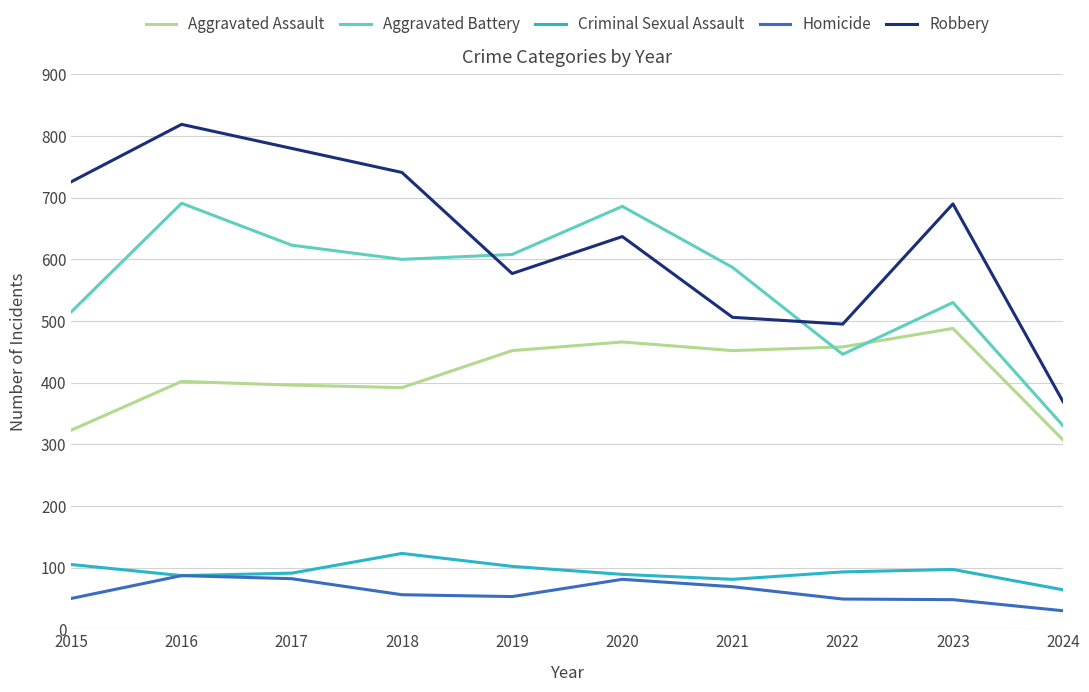

True or false: Aggravated Assault and Robbery cross at least once.

False